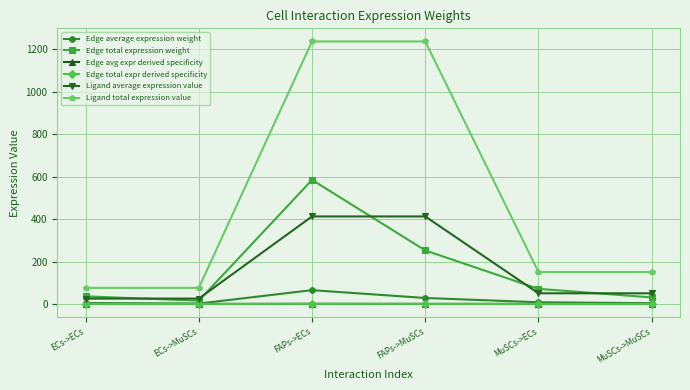

Which has a higher value, FAPs->ECs or FAPs->MuSCs?

FAPs->ECs